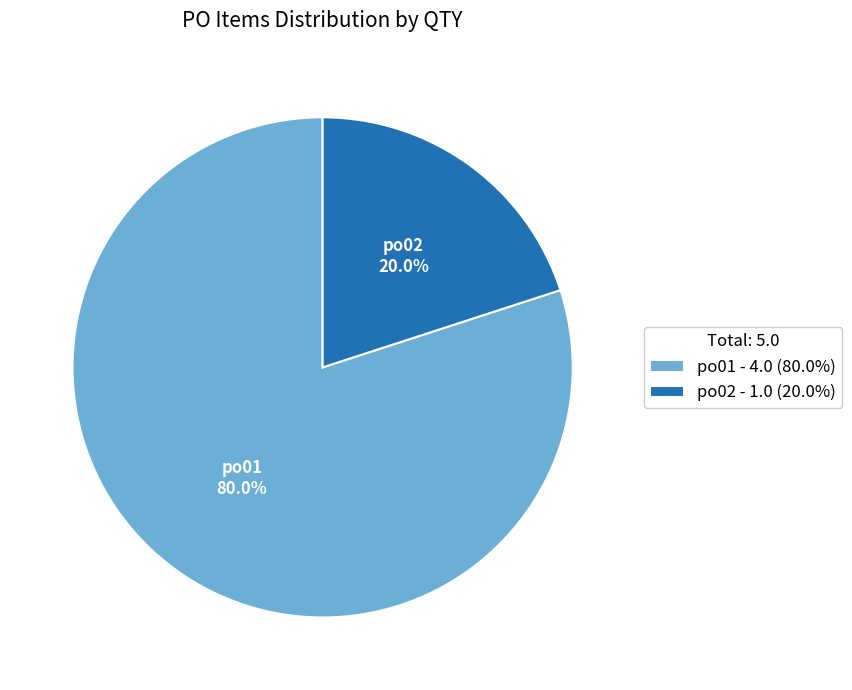

Which slice represents more than half of the pie?

po01